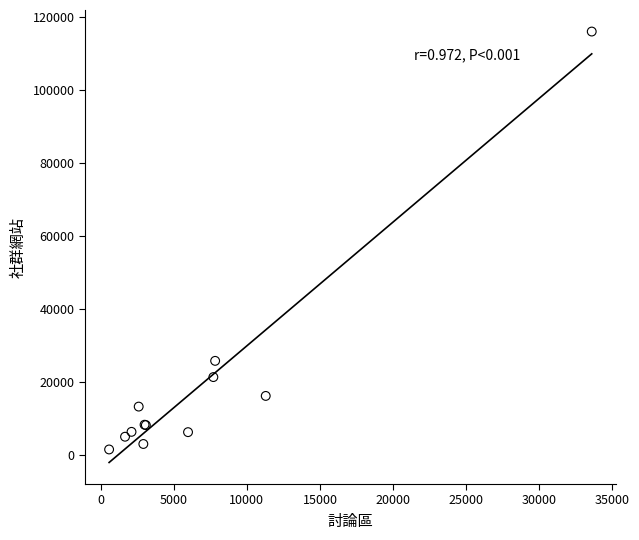

What Y value in the scatter plot is closest to 58695?

25723